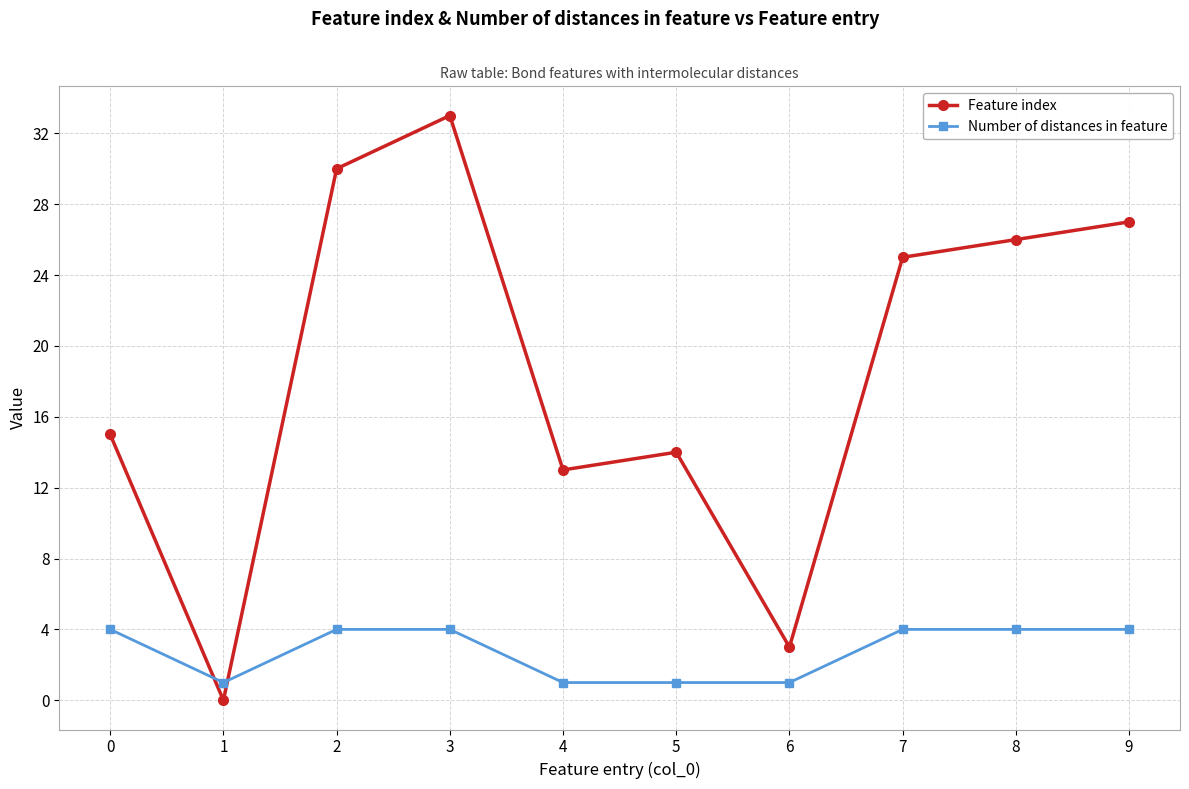

What is the greatest value displayed?

33